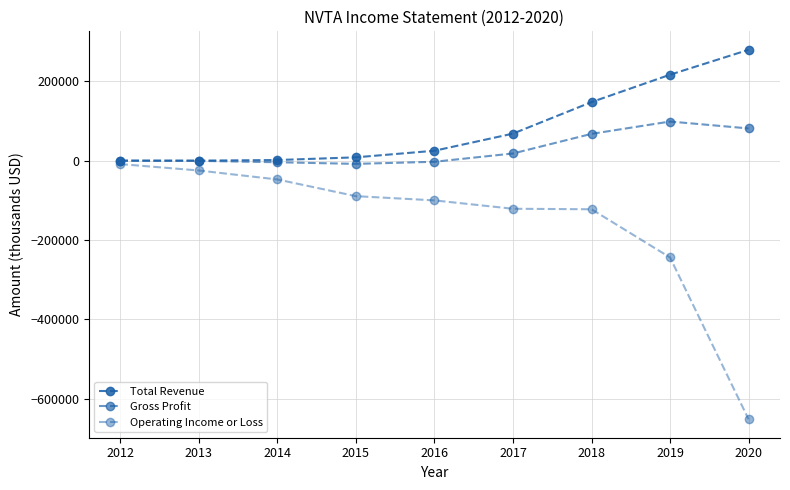

How many data points in Gross Profit are less than 0?

4